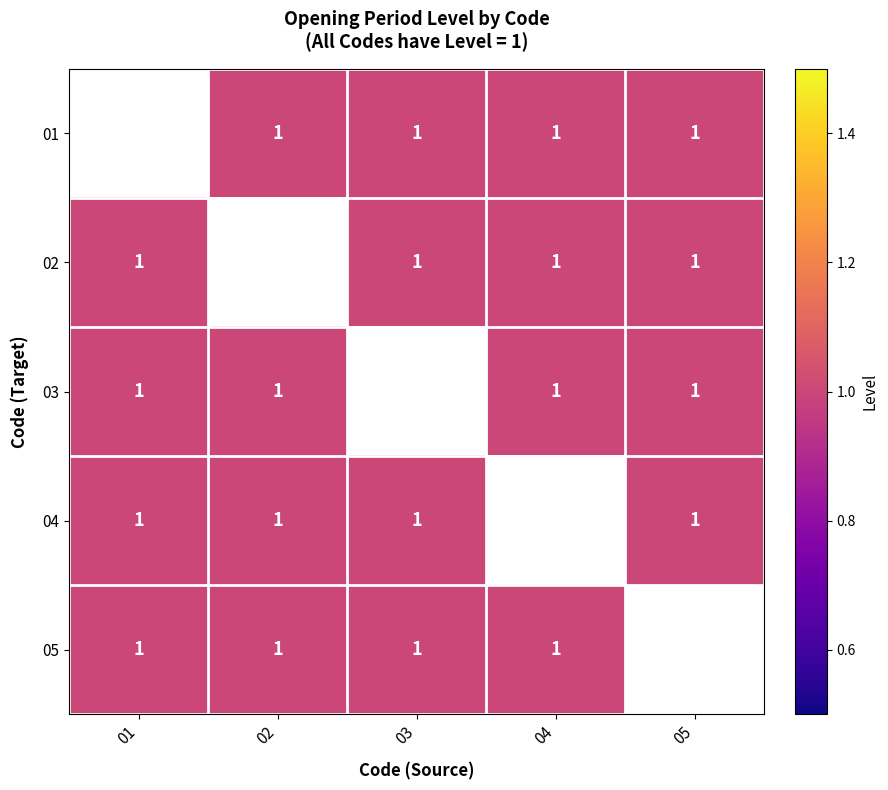

Which category has the highest value in the 05 series?

01